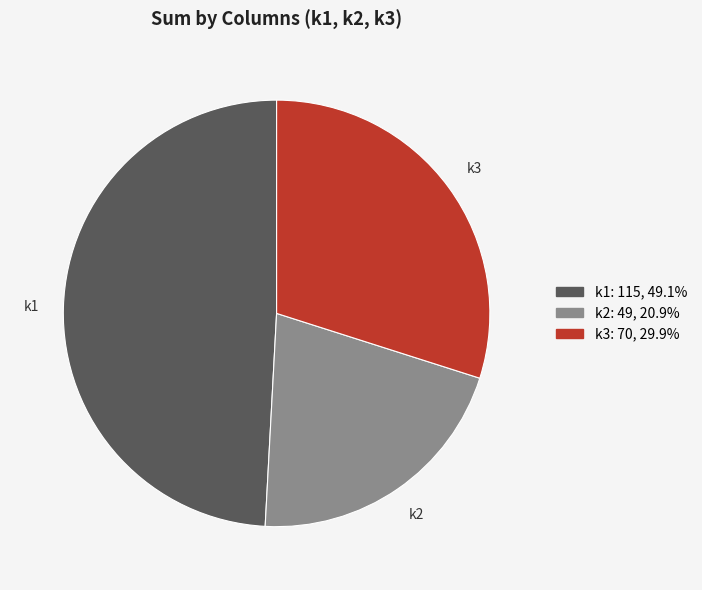

Count the number of slices in the pie.

3